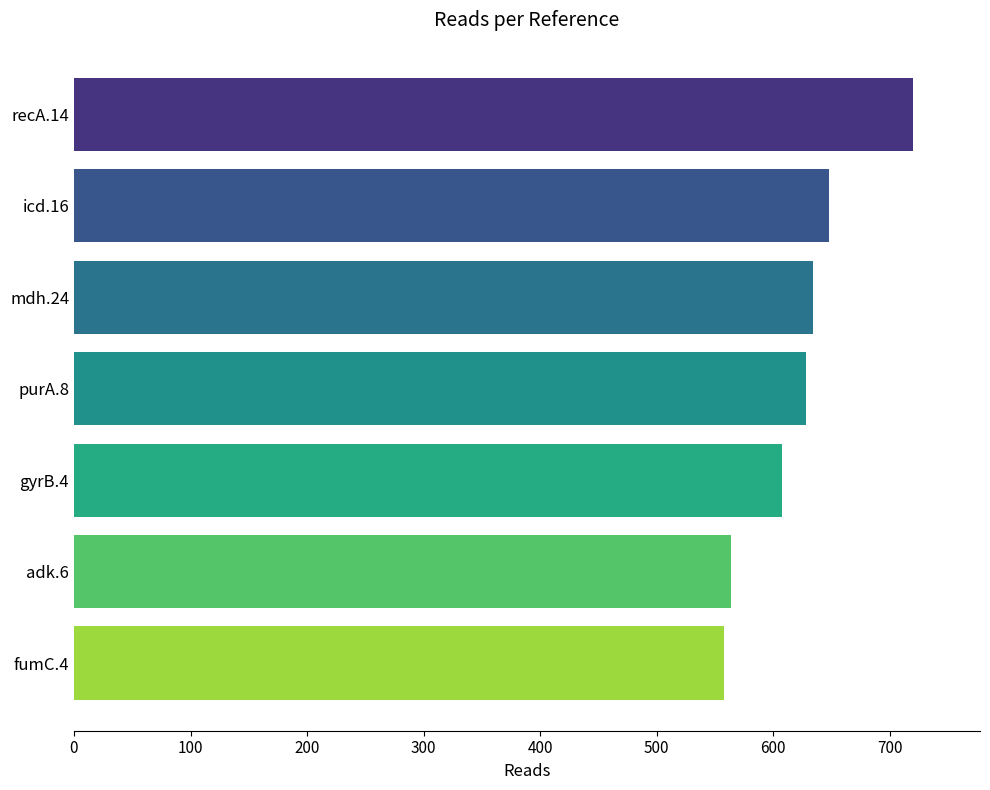

Does the chart contain stacked bars?

No